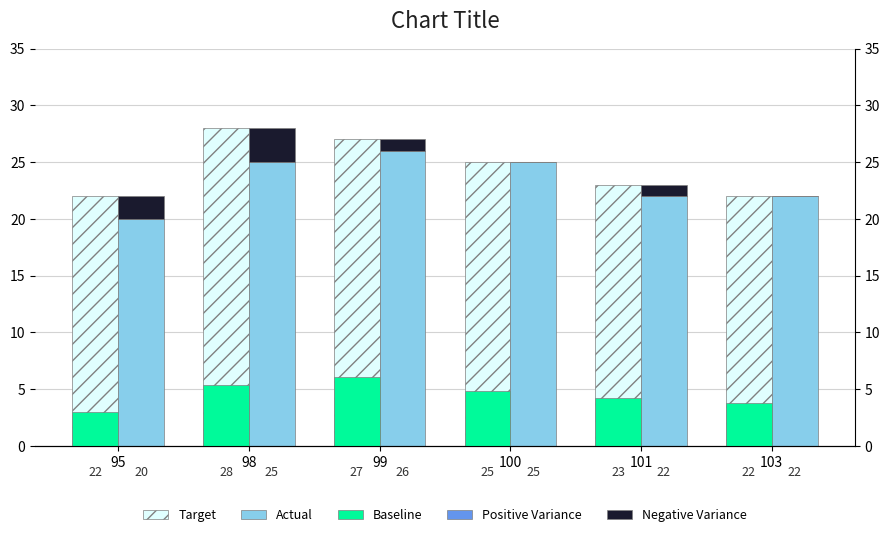

How many groups of bars are there?

6